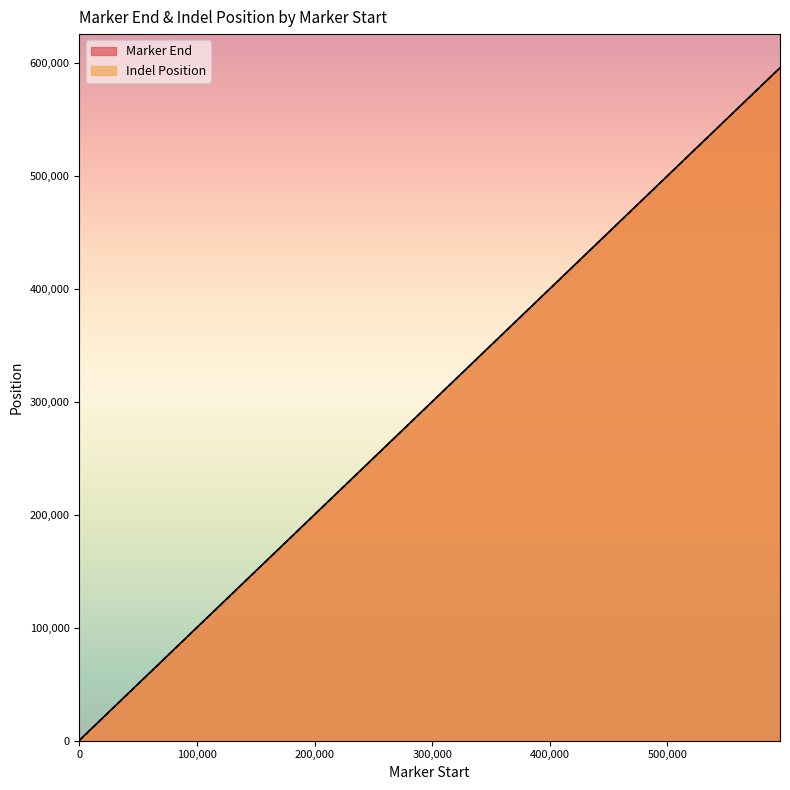

Which category has the lowest value in the Indel Position series?

28